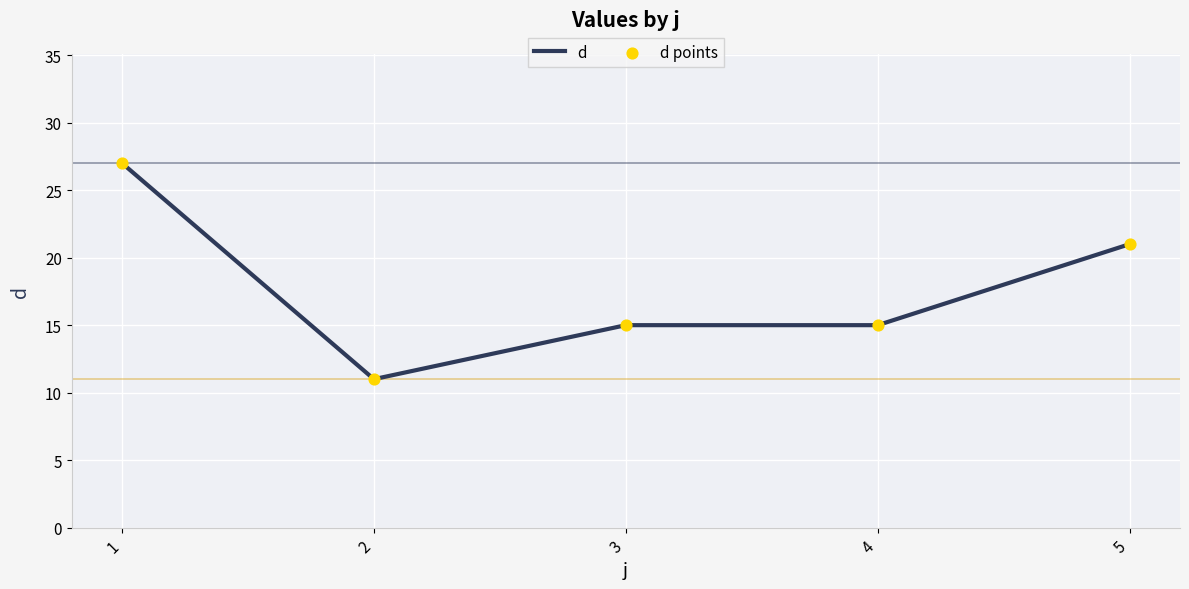

What is the ratio of the value at 2 to the value at 1?

0.4